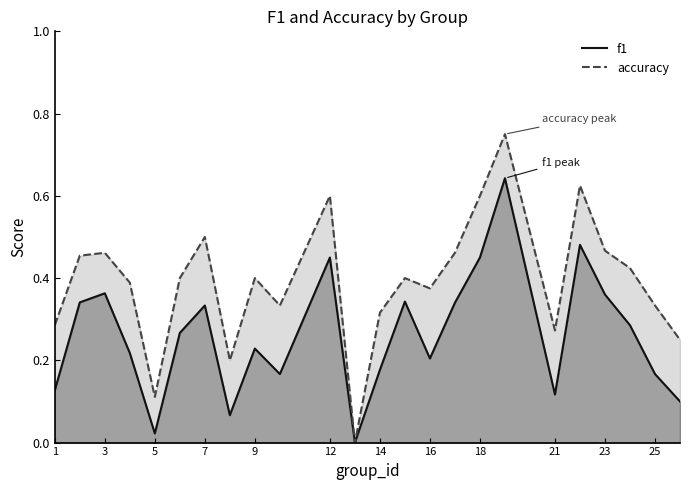

What is the difference between the accuracy values at 7 and 5?

0.4